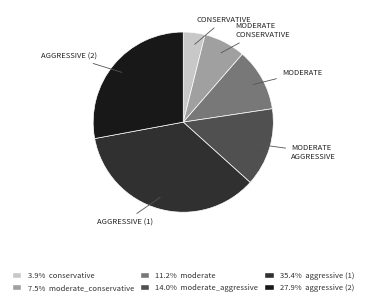

Count the number of slices in the pie.

6